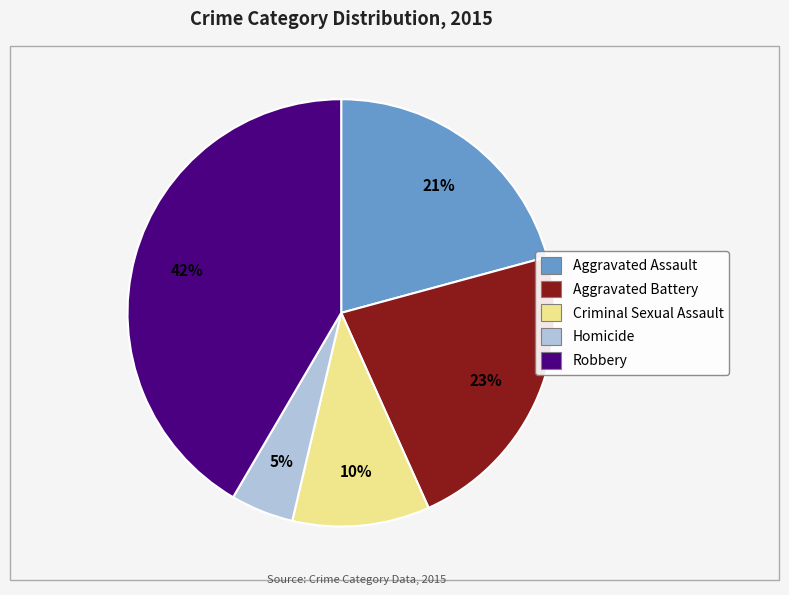

How many slices are in this pie chart?

5